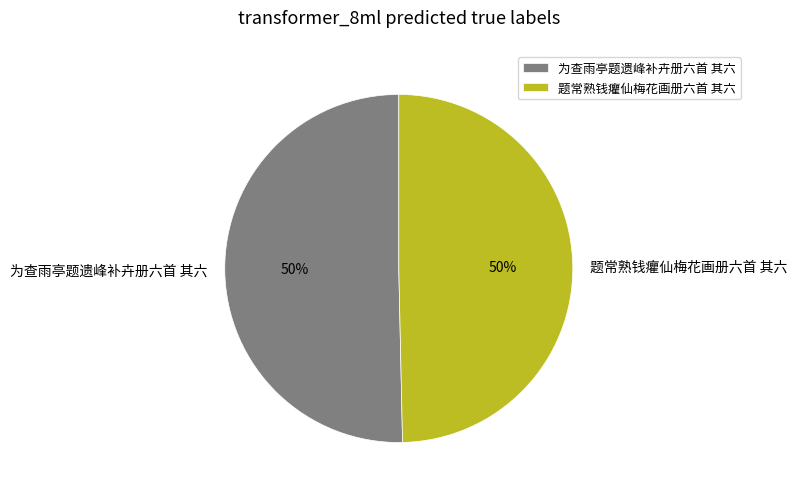

Is the sum of 题常熟钱癯仙梅花画册六首 其六 and 为查雨亭题遗峰补卉册六首 其六 greater than half?

Yes